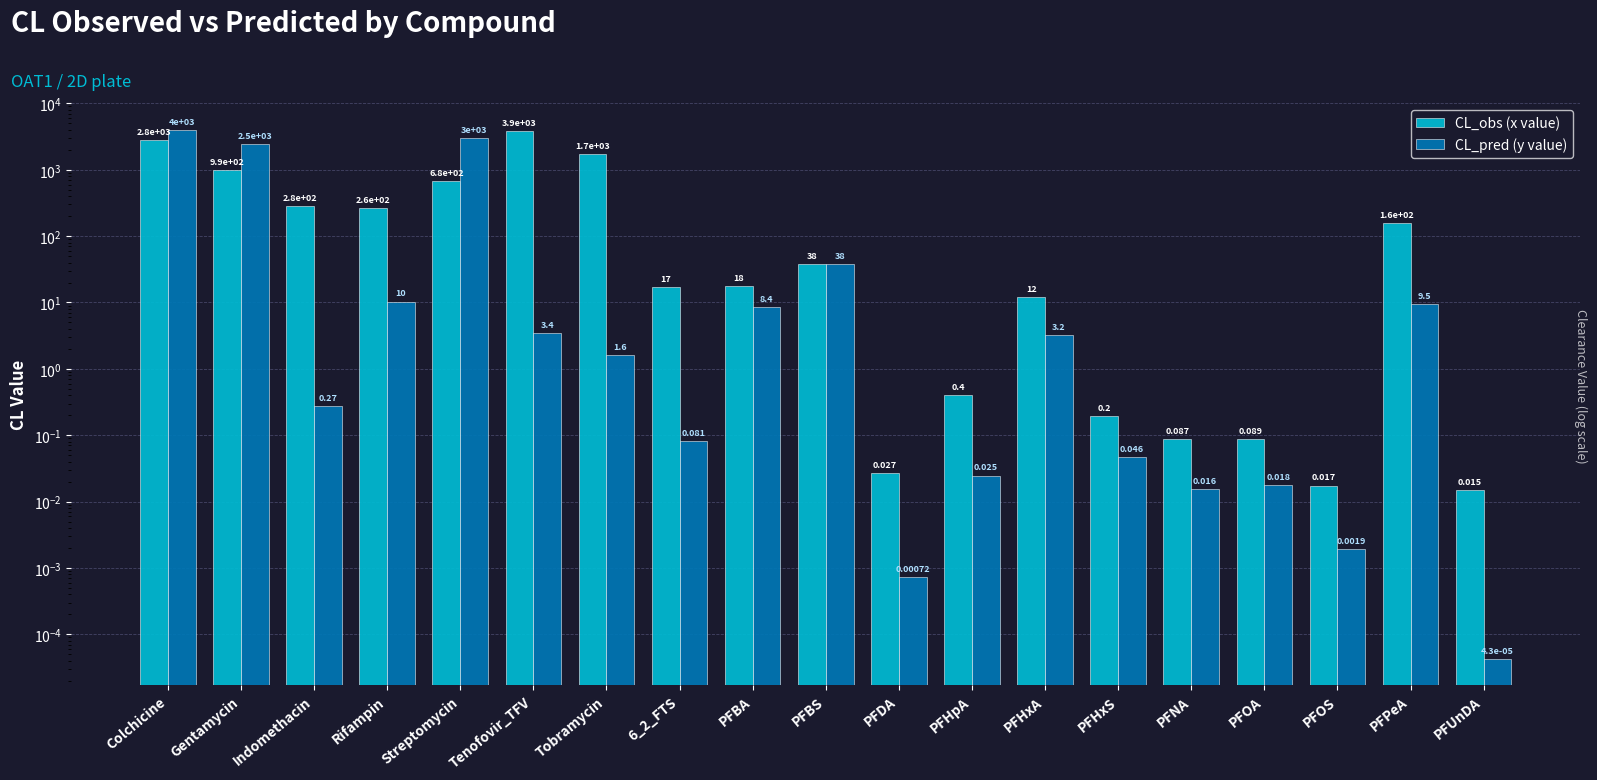

Rank the series by their average value, from highest to lowest.

CL_obs (x value), CL_pred (y value)